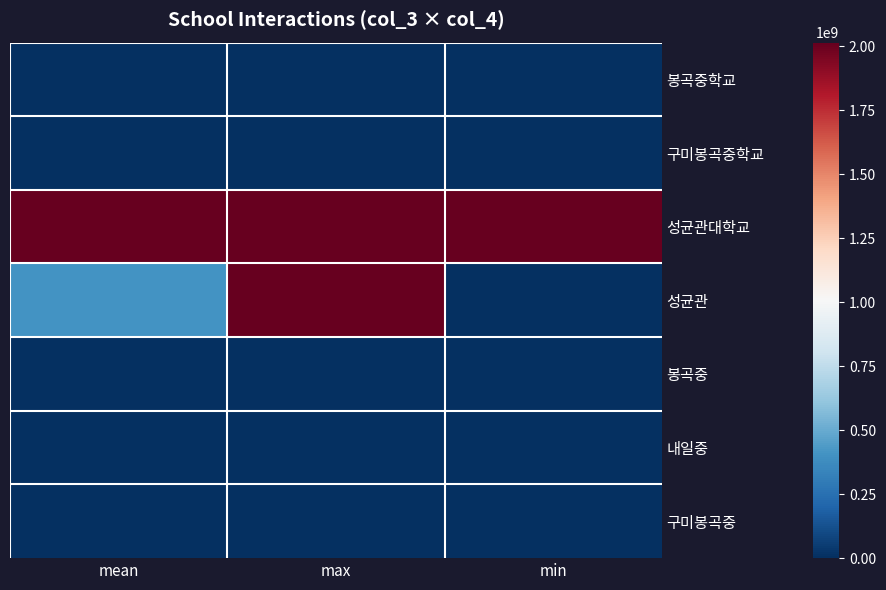

Reading left to right, transcribe all the data shown in this chart.

봉곡중학교: mean=1286.0	max=1707.0	min=-30.0
구미봉곡중학교: mean=1353.6	max=1706.0	min=-29.0
성균관대학교: mean=2015318767.0	max=2015318767.0	min=2015318767.0
성균관: mean=403063778.4	max=2015318767.0	min=-111.0
봉곡중: mean=-28.0	max=-25.0	min=-31.0
내일중: mean=0.0	max=0.0	min=0.0
구미봉곡중: mean=-25.0	max=-25.0	min=-25.0